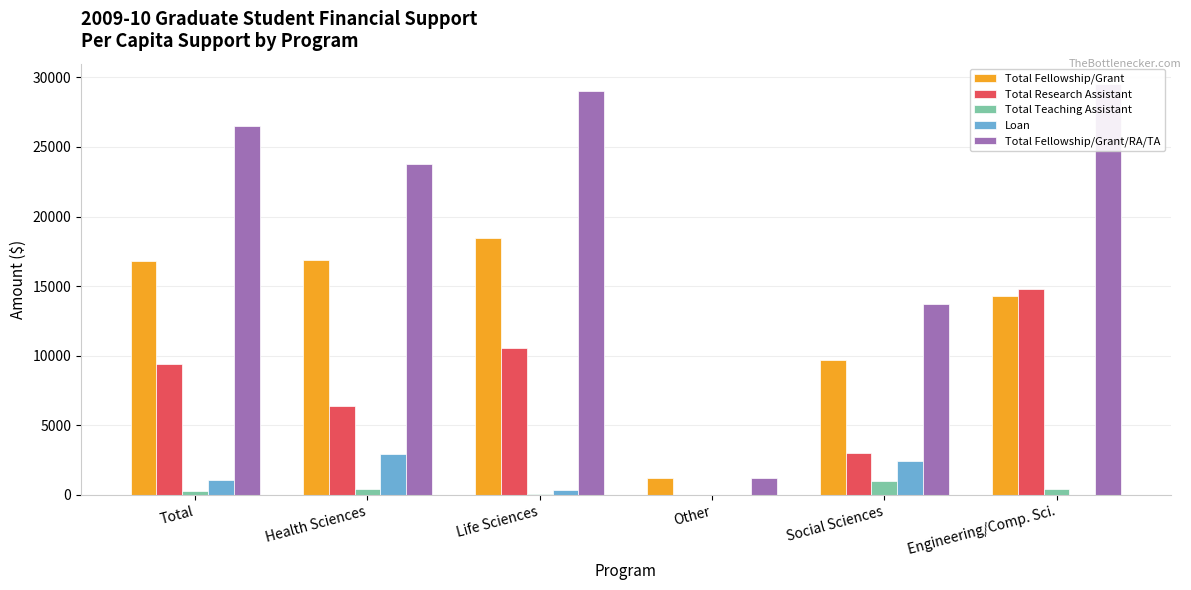

At which label is Total Research Assistant closest to 7379?

Health Sciences